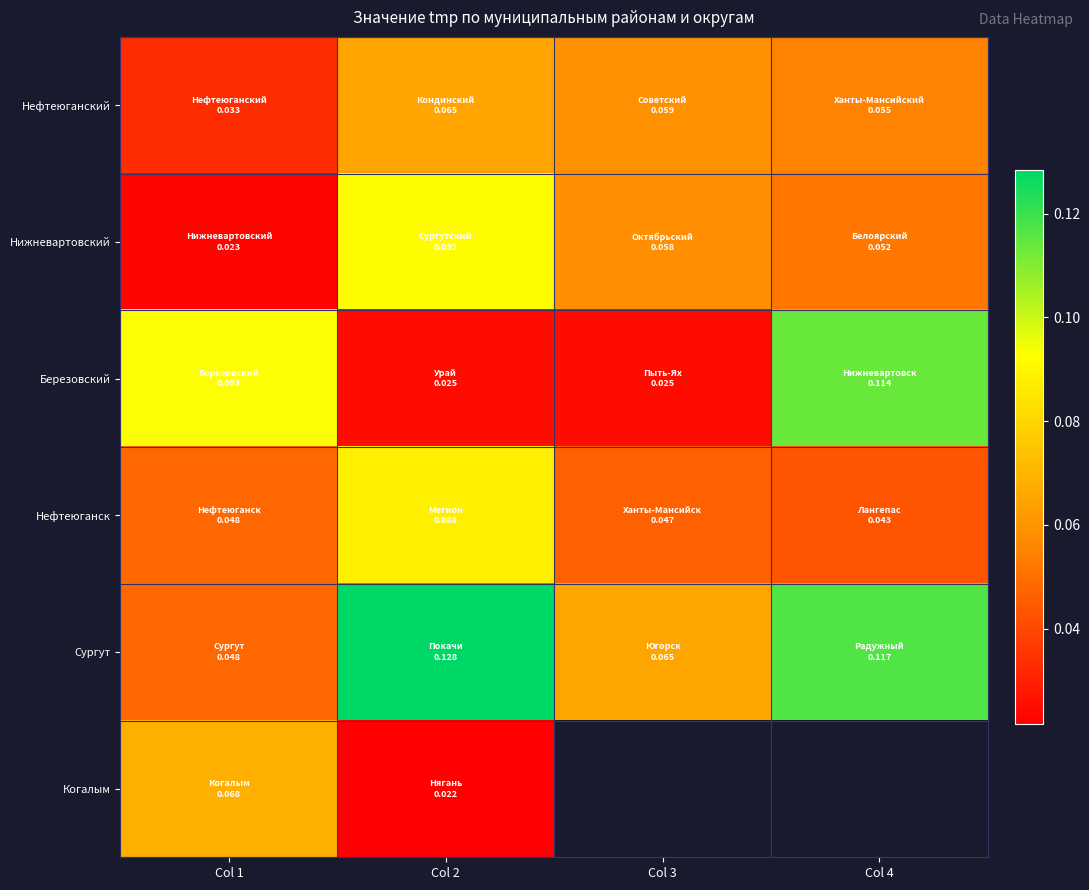

The Когалым series shows 0.0 at Col 2. True or false?

False